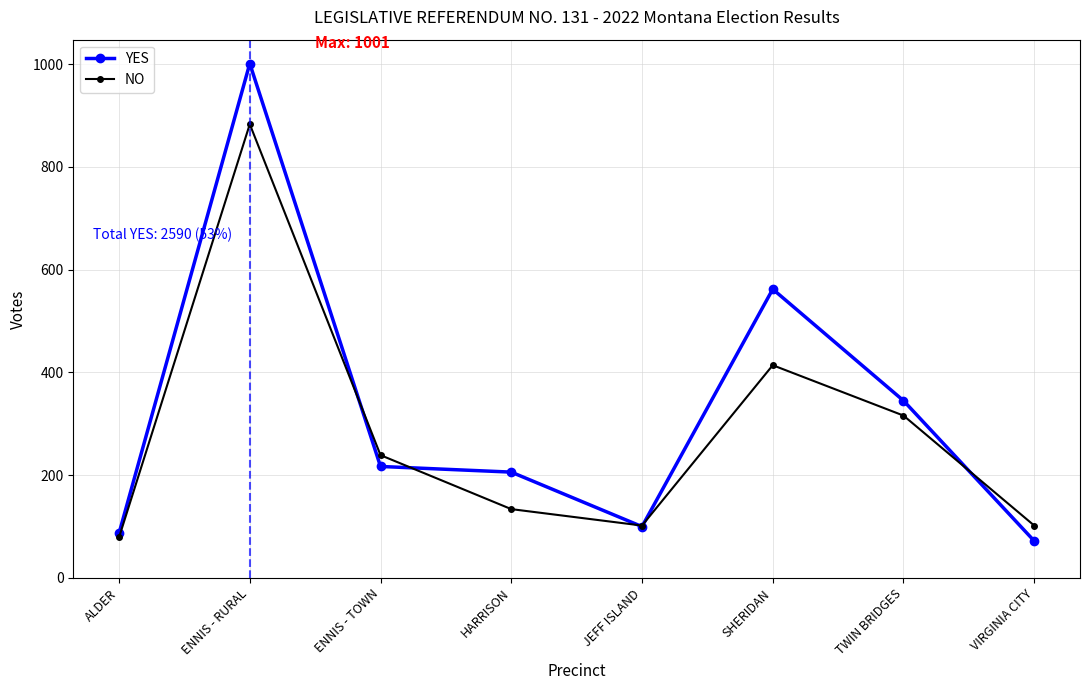

Rank the series by their average value, from lowest to highest.

NO, YES